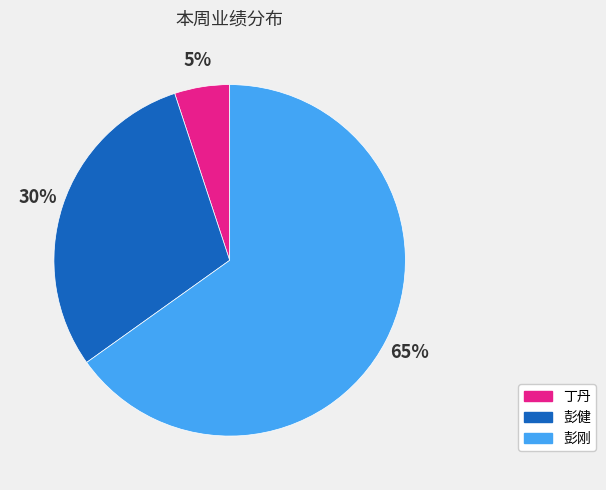

Combined, do 彭刚 and 彭健 account for over 50%?

Yes